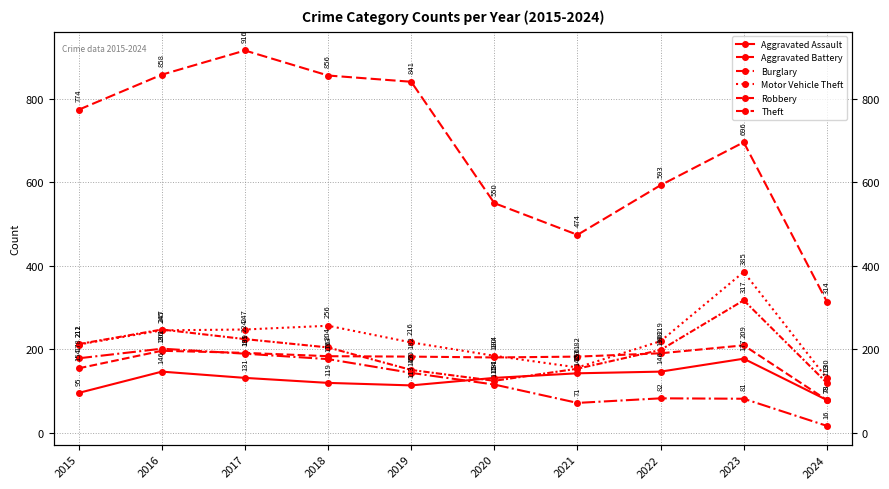

How many data points in Robbery are above 204?

4